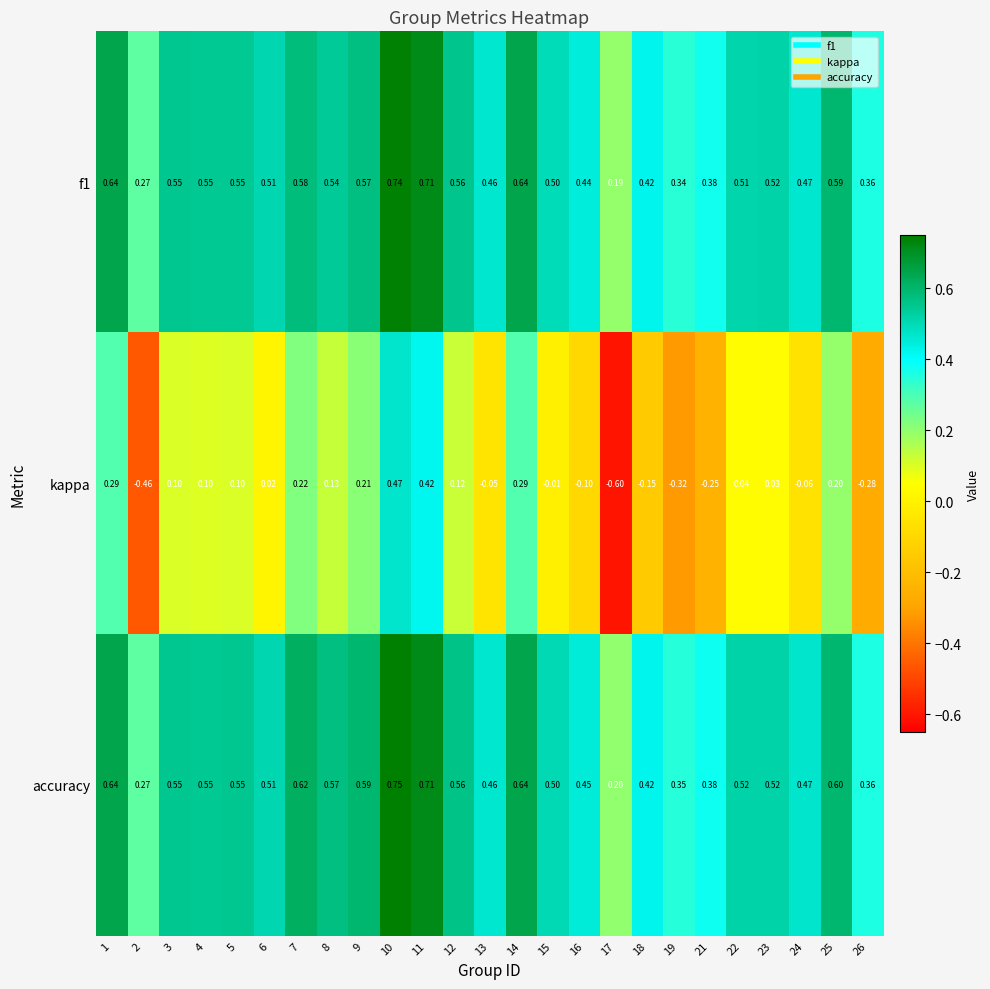

Which series changed the most between 22 and 26?

kappa